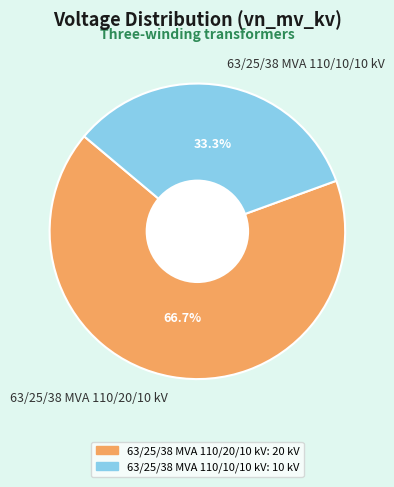

The 63/25/38 MVA 110/20/10 kV slice represents 67% of the pie. True or false?

True